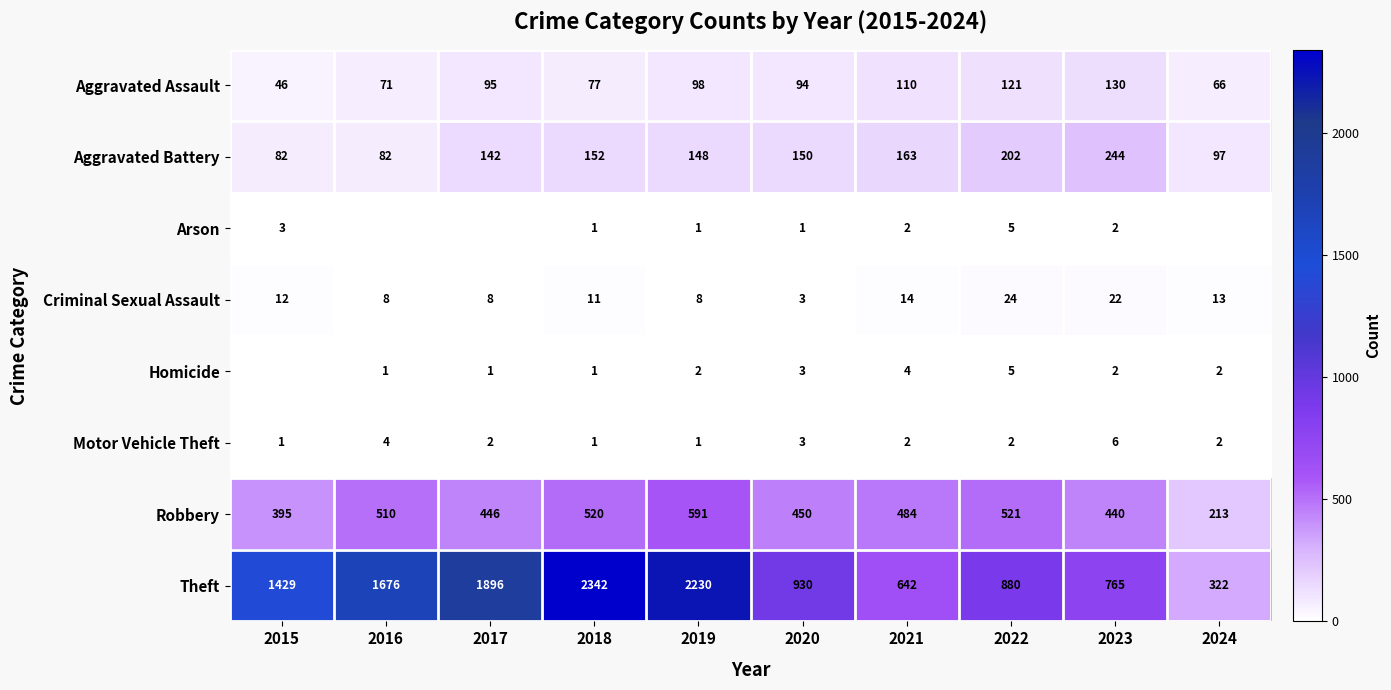

At which label does Aggravated Assault reach its peak?

2023